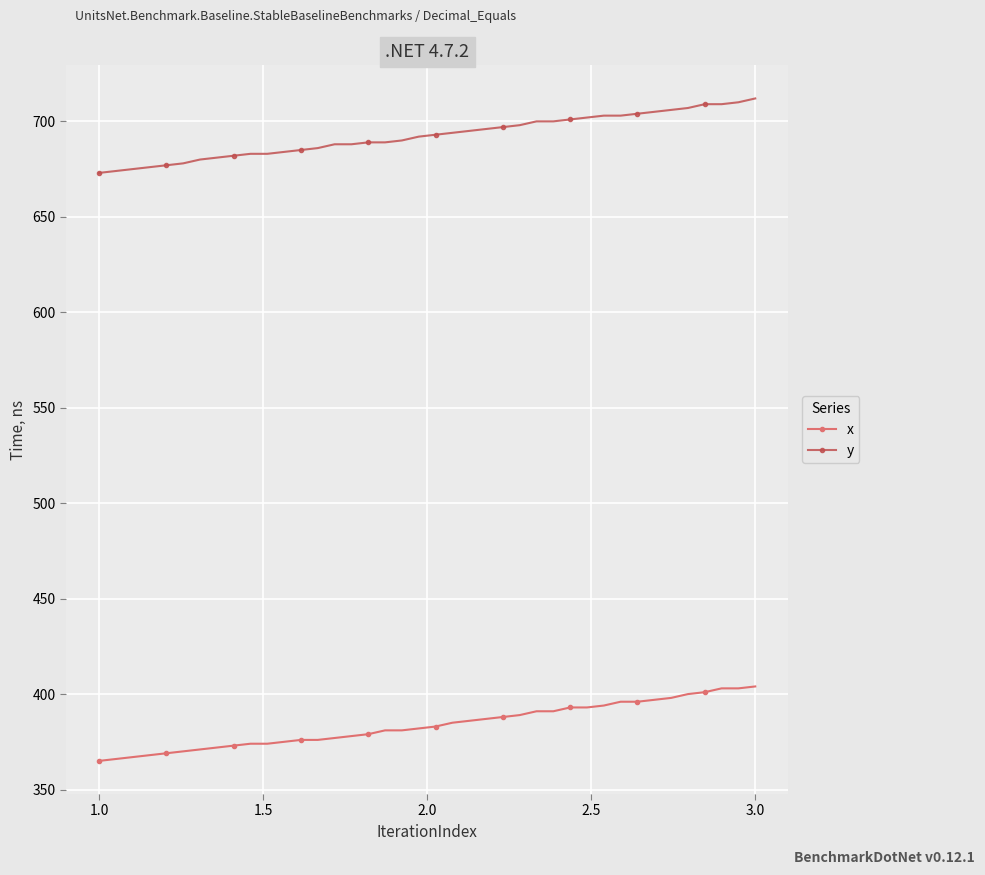

At how many categories does at least one series exceed 509?

40